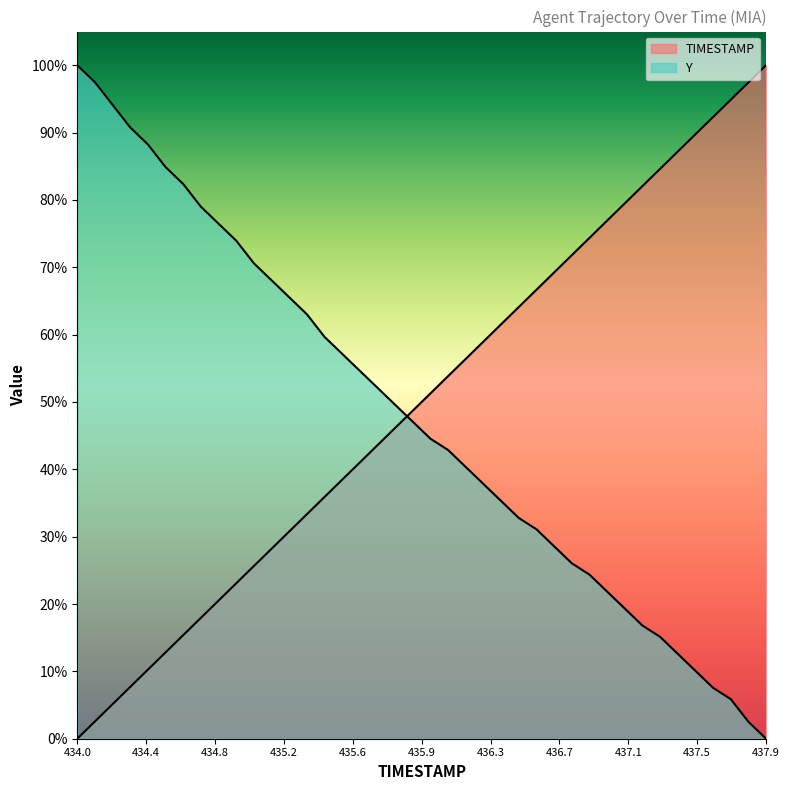

At which category is the sum across all series the highest?

437.7